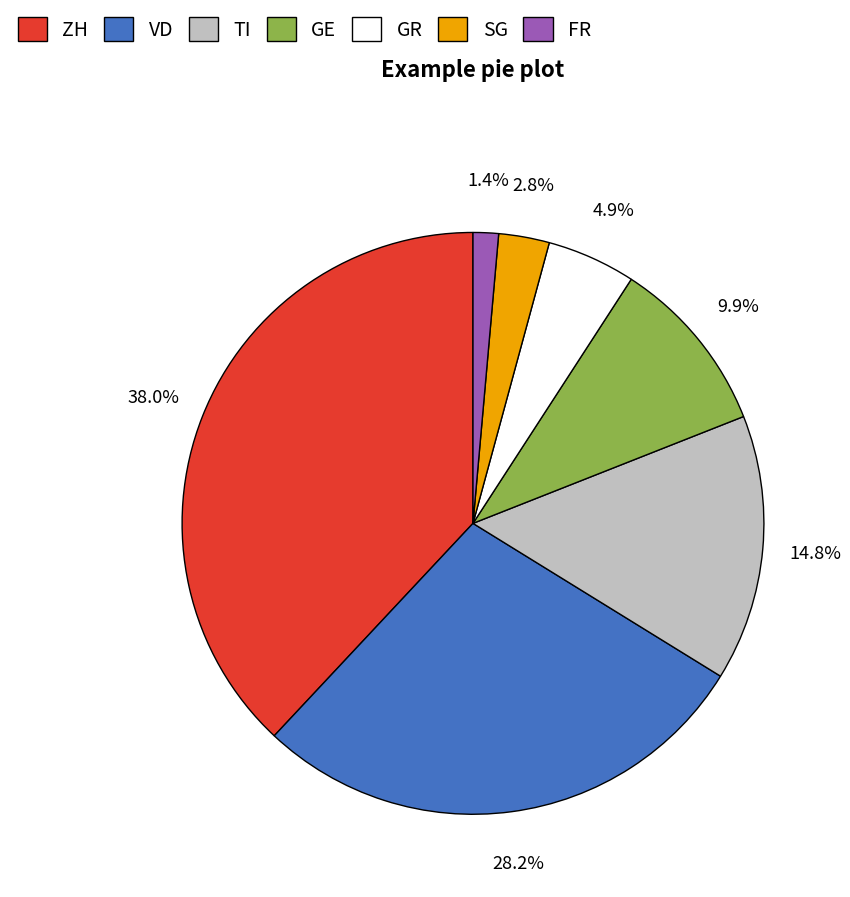

Rank the categories by value from highest to lowest.

ZH, VD, TI, GE, GR, SG, FR